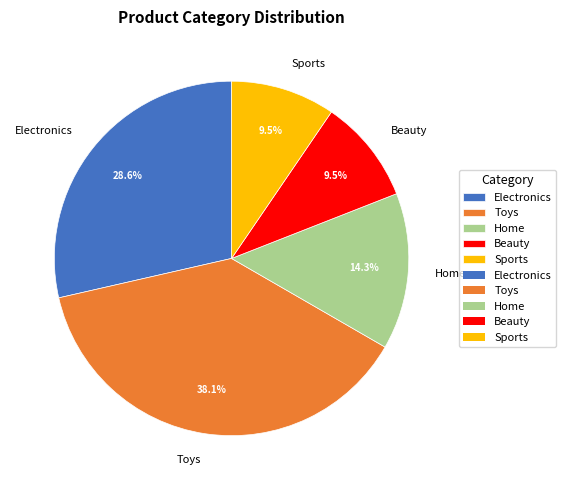

Is Beauty the majority of the pie?

No